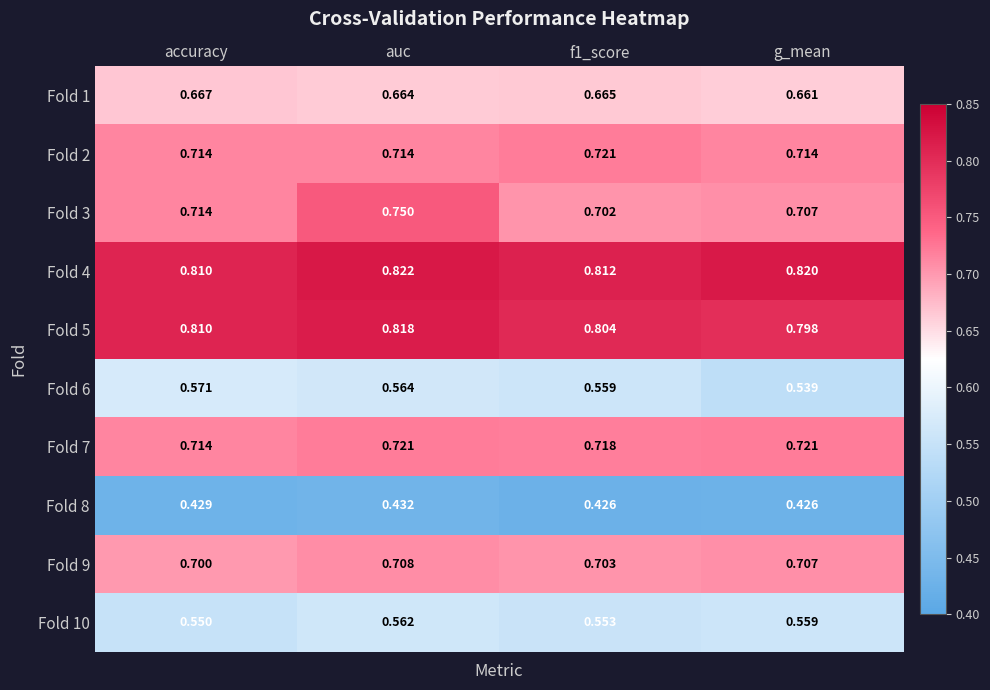

At which label is Fold 10 closest to 0?

accuracy